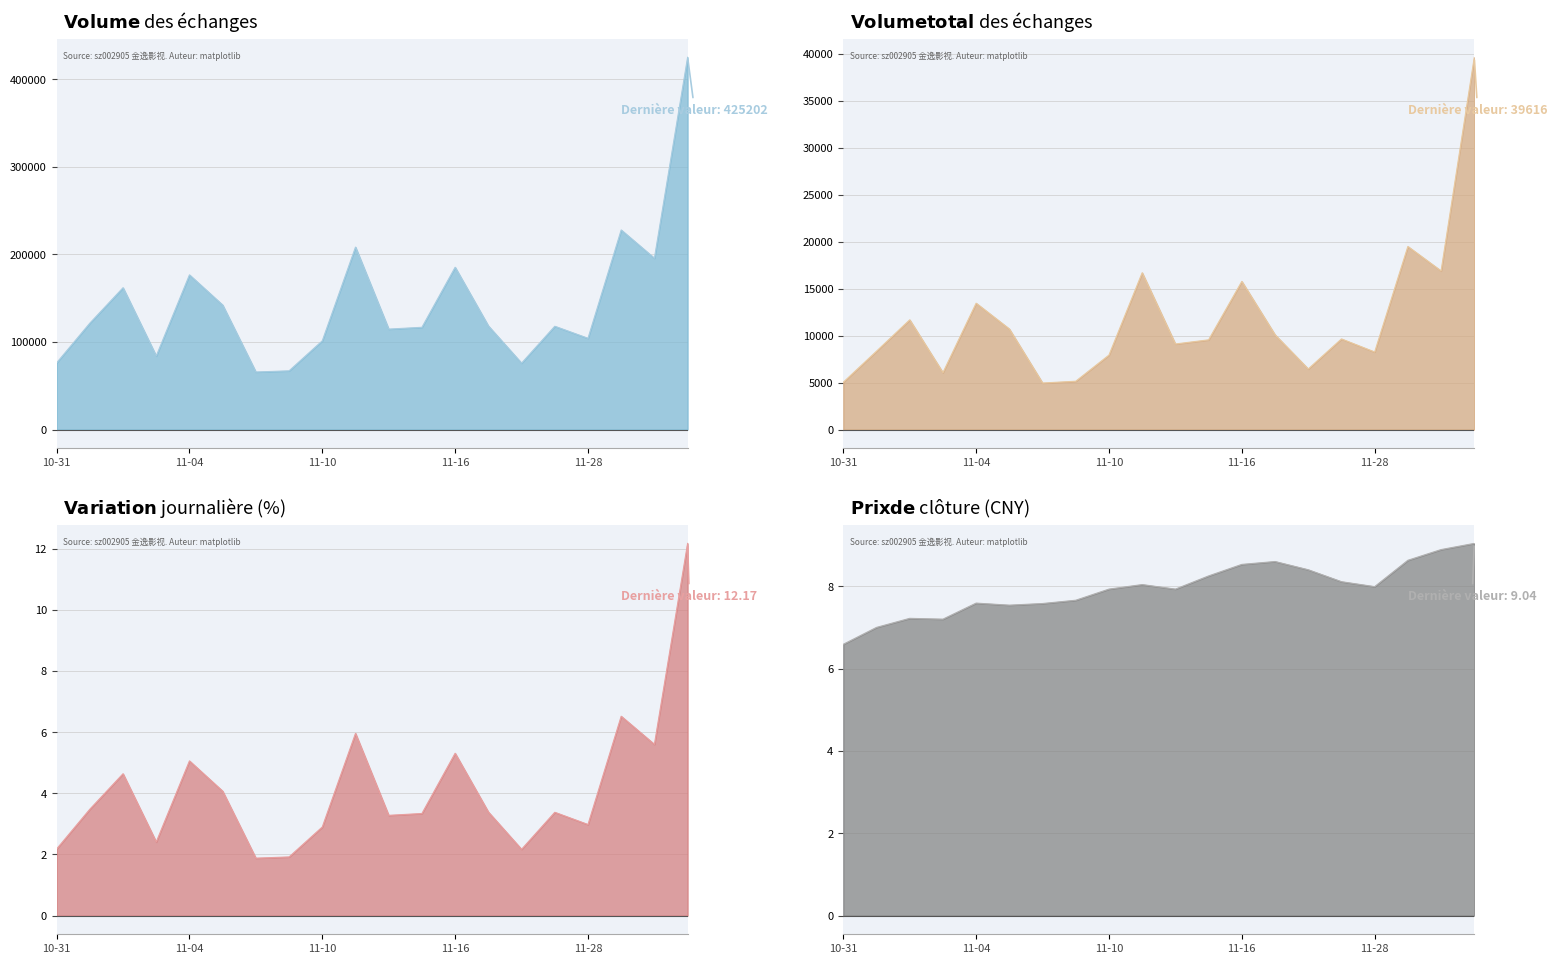

What is the total value across all series at 7?

72233.6